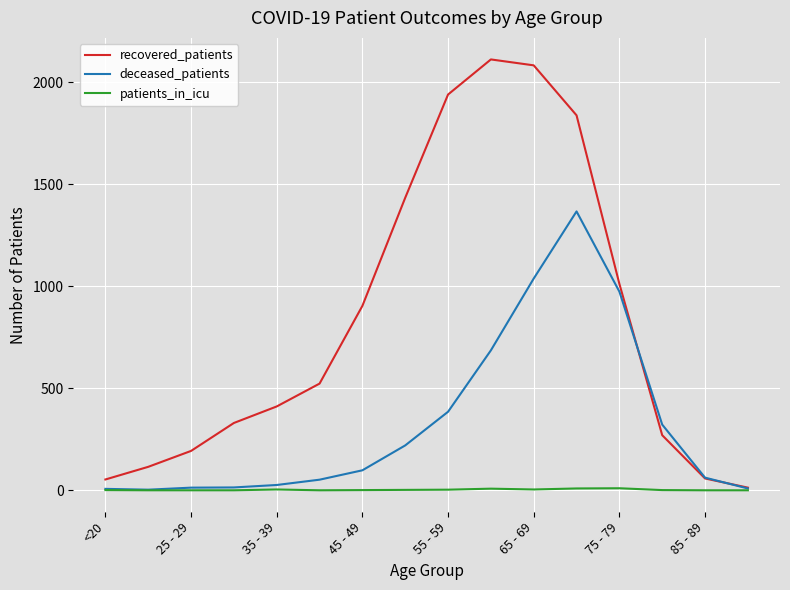

Which series has the widest spread of values?

recovered_patients